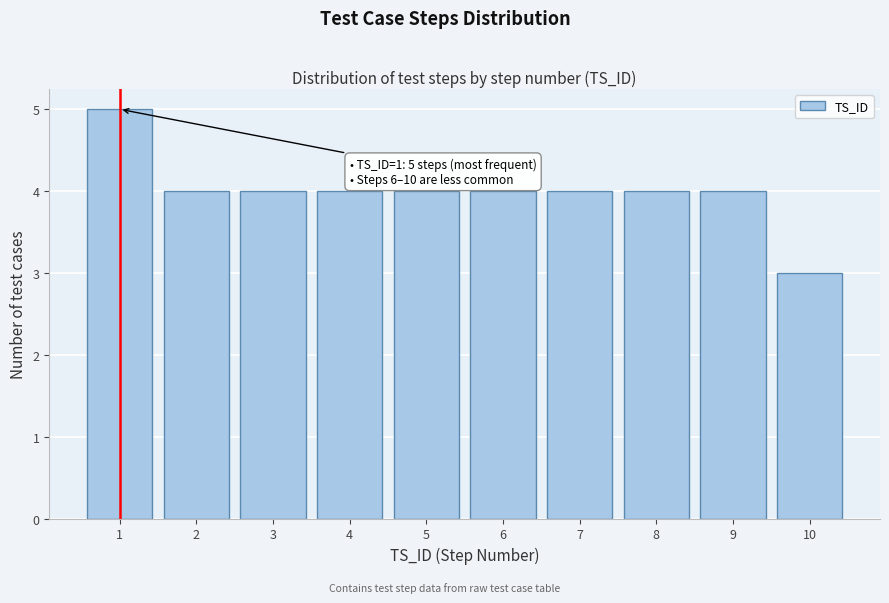

Reading left to right, transcribe all the data shown in this chart.

5	4	4	4	4	4	4	4	4	3